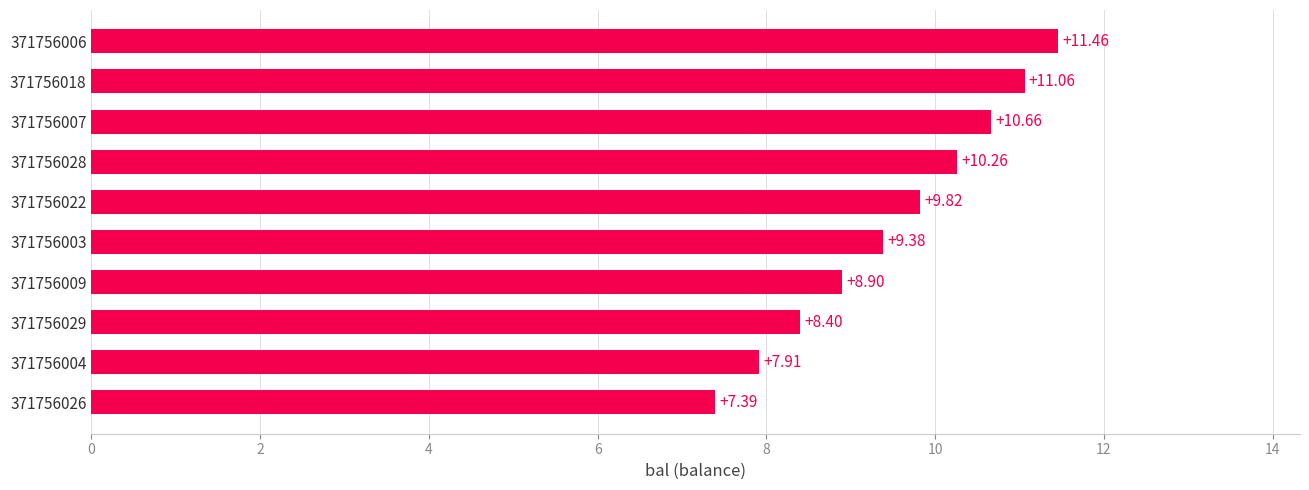

What is the change in value from 371756028 to 371756006?

+1.2